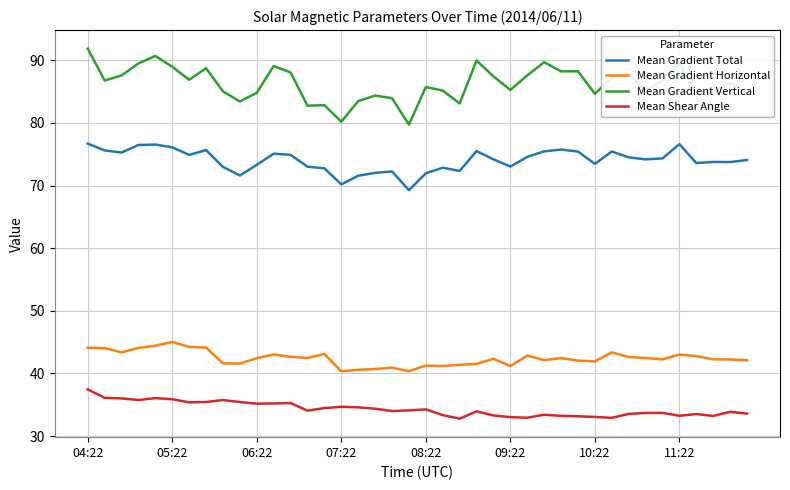

What is the greatest value displayed?

91.9